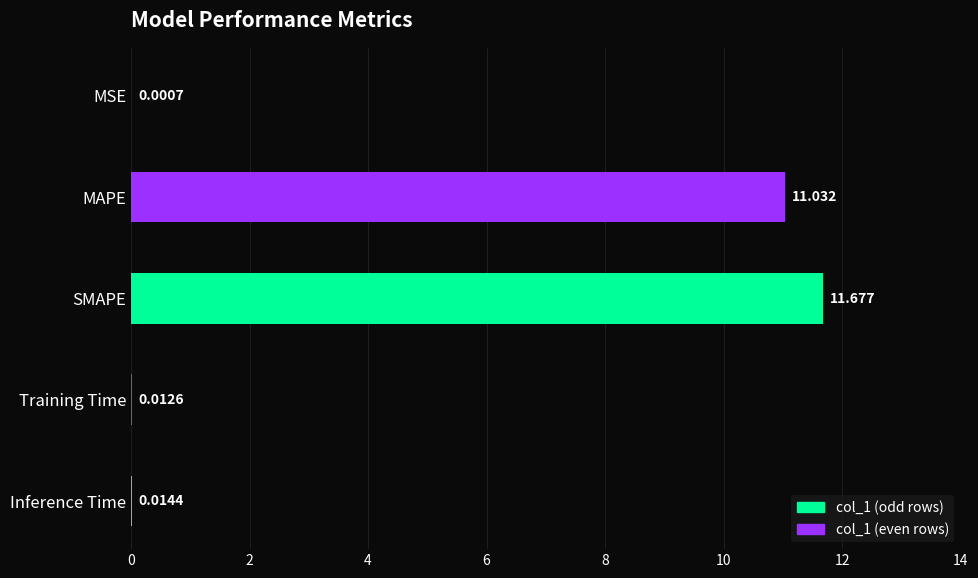

What is the maximum value shown in the chart?

11.7